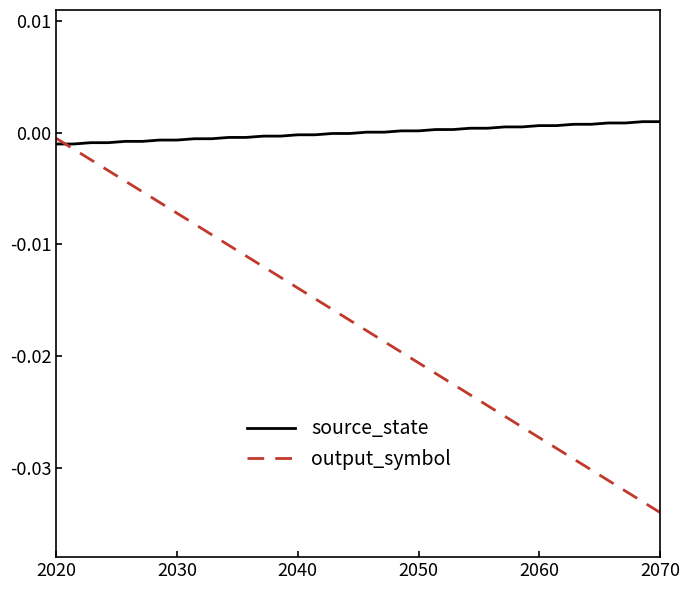

True or false: source_state and output_symbol intersect in this chart.

True